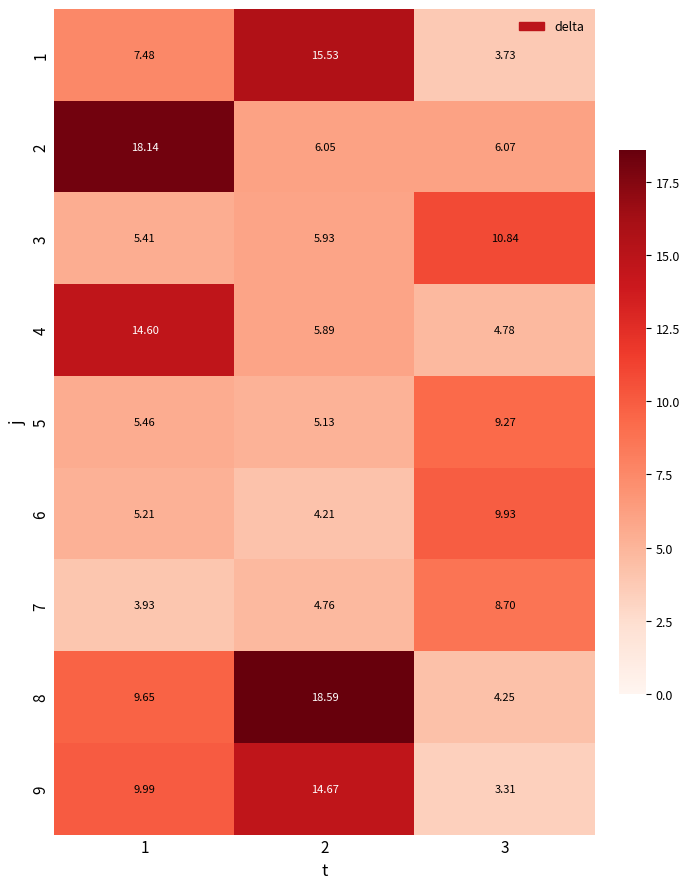

Is the value of 5 at 1 greater than the value of 6 at 3?

No